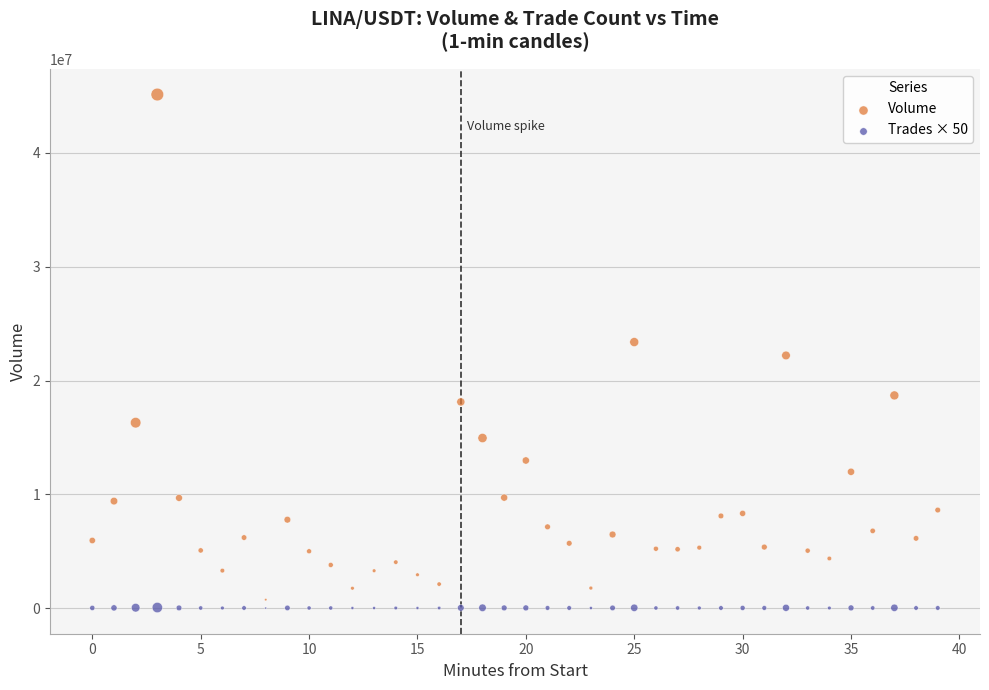

Across all data points, what is the range of Y values (max minus min)?

45135639